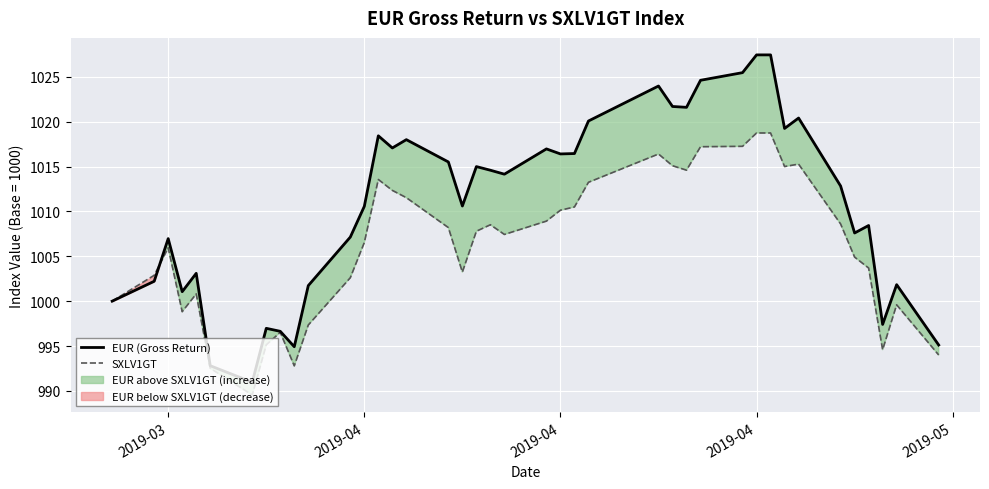

What is the lowest value of the SXLV1GT series?

989.5